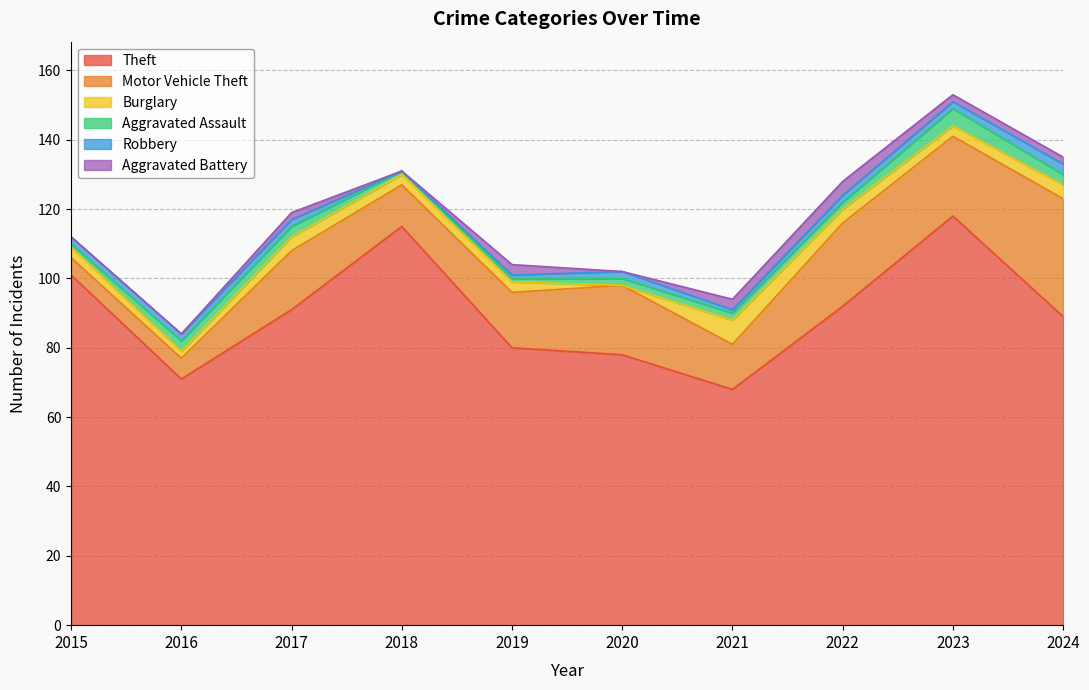

True or false: Theft and Robbery intersect in this chart.

False